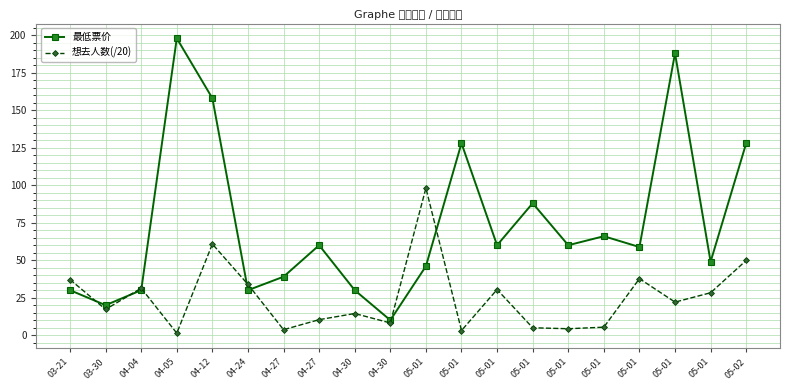

Where is 想去人数(/20) nearest to the value 49?

05-02